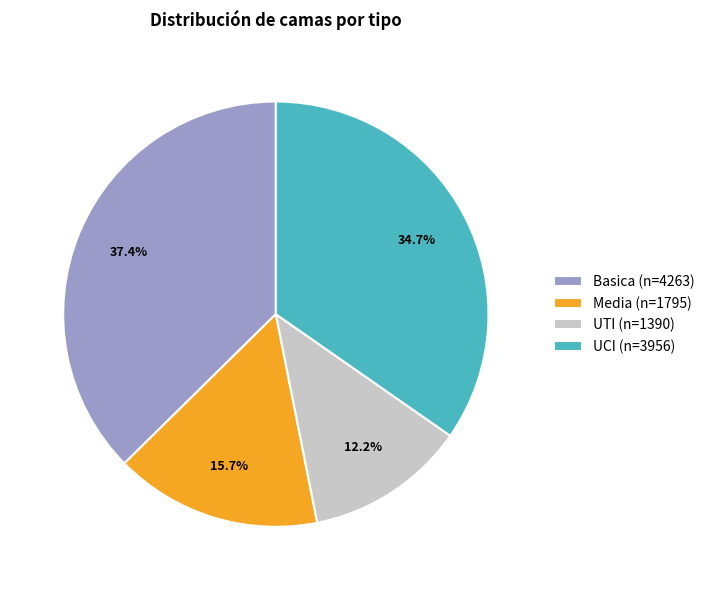

Does Basica (n=4263) account for over 50% of the chart?

No